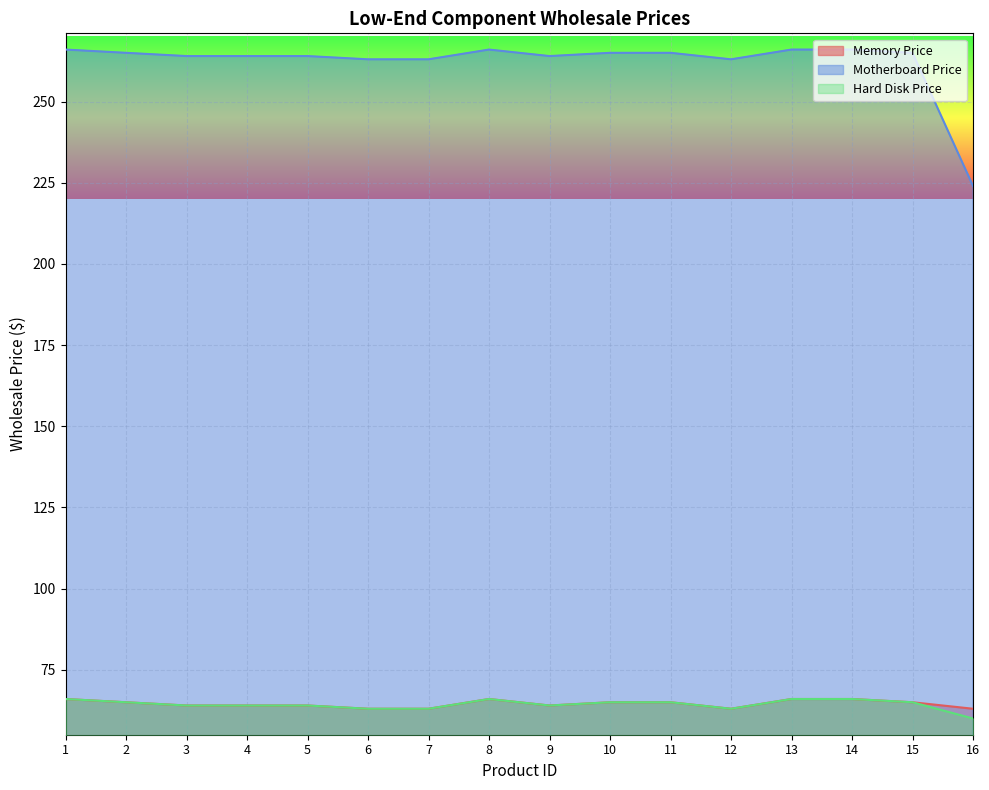

Reading right to left, list all the values displayed in this chart.

Memory Price: 63	65	66	66	63	65	65	64	66	63	63	64	64	64	65	66
Motherboard Price: 224	265	266	266	263	265	265	264	266	263	263	264	264	264	265	266
Hard Disk Price: 60	65	66	66	63	65	65	64	66	63	63	64	64	64	65	66